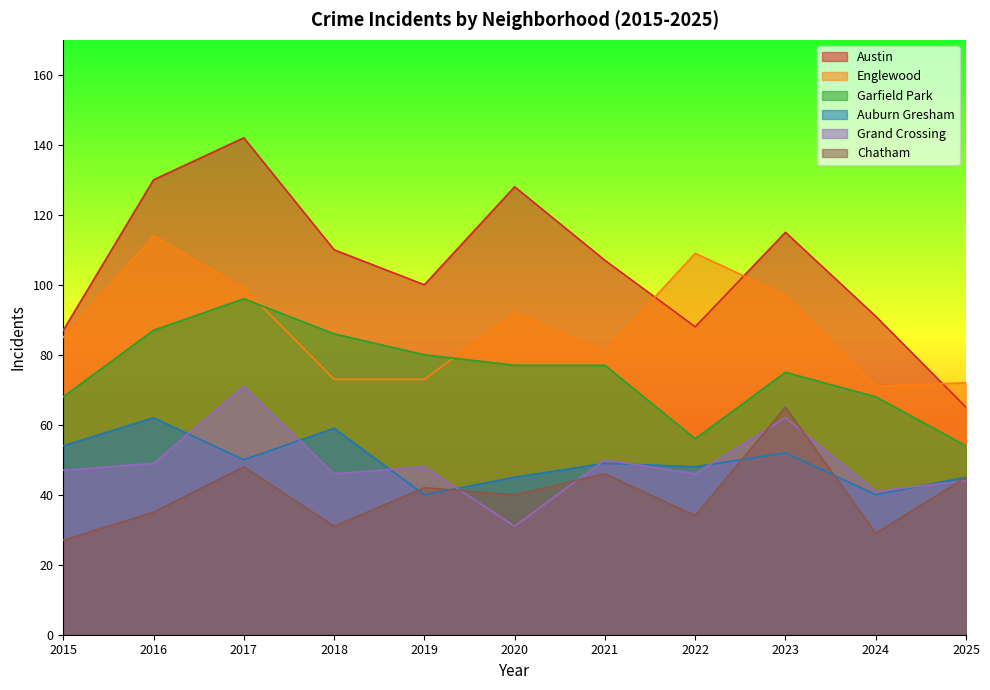

Does the chart display data point markers on the line(s)?

No